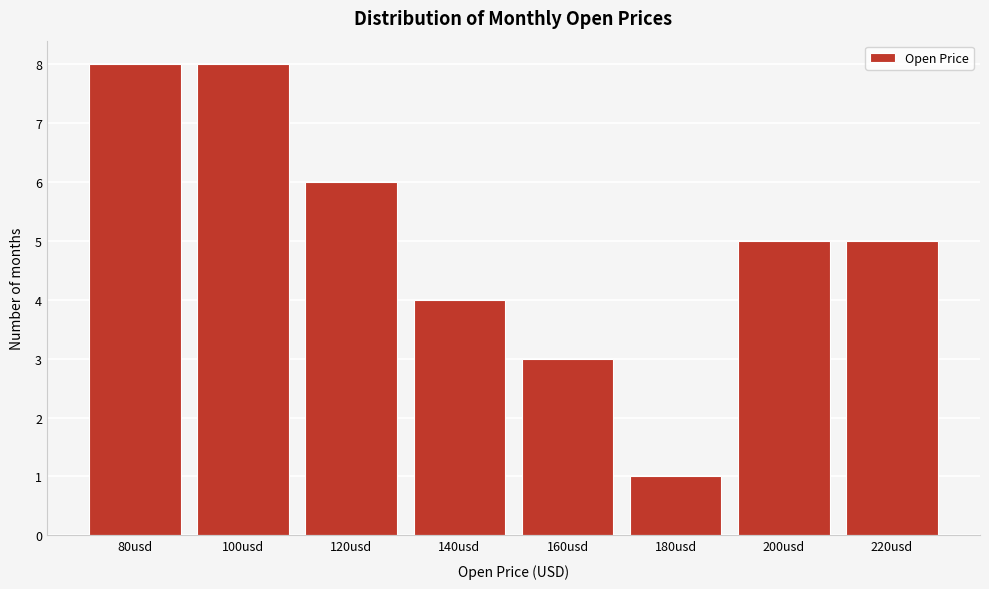

Reading right to left, list all the values displayed in this chart.

220usd=5	200usd=5	180usd=1	160usd=3	140usd=4	120usd=6	100usd=8	80usd=8